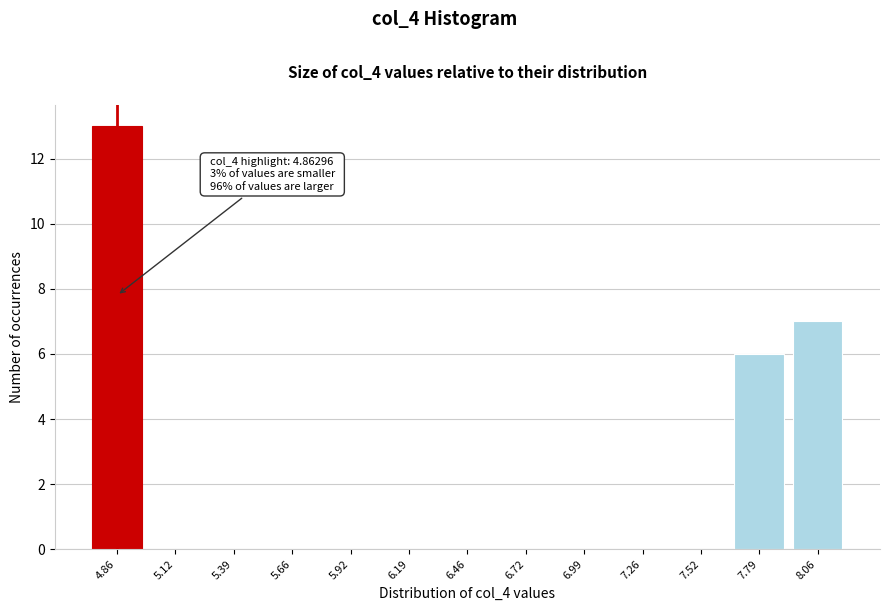

Reading left to right, transcribe all the data shown in this chart.

4.86=13	5.12=0	5.39=0	5.66=0	5.92=0	6.19=0	6.46=0	6.72=0	6.99=0	7.26=0	7.52=0	7.79=6	8.06=7